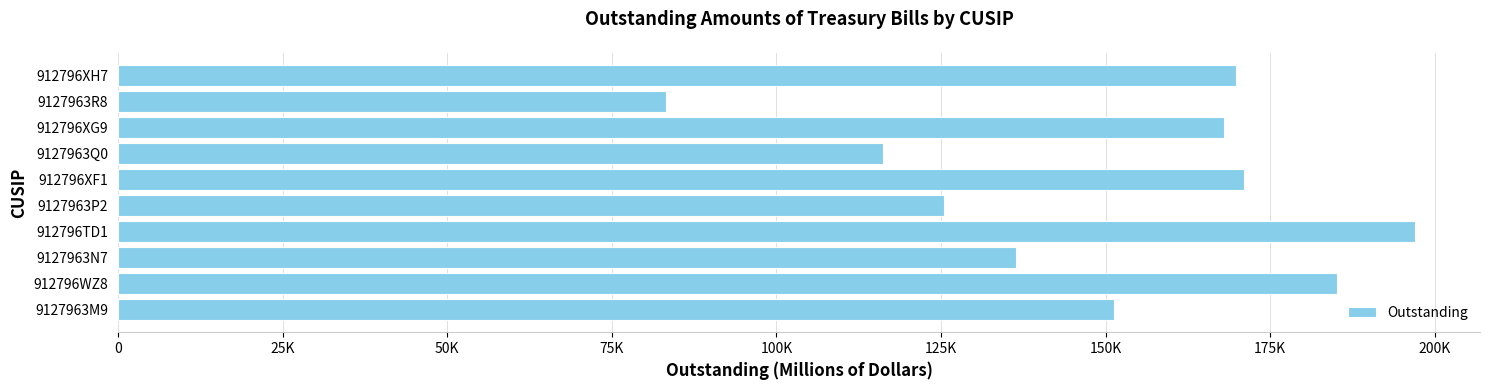

Does the chart contain any negative values?

No